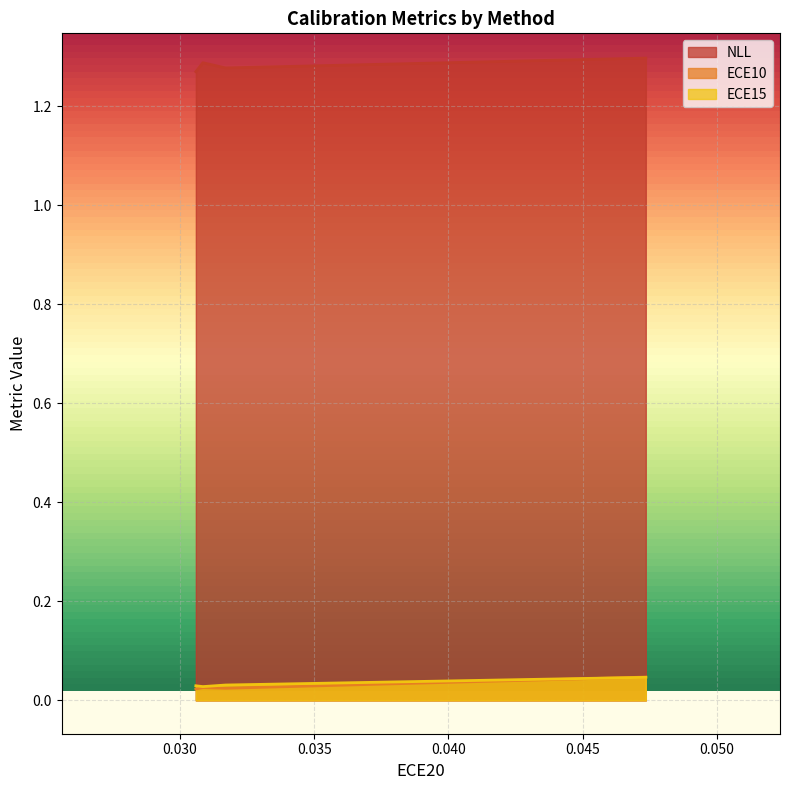

True or false: ECE10 and NLL intersect in this chart.

False